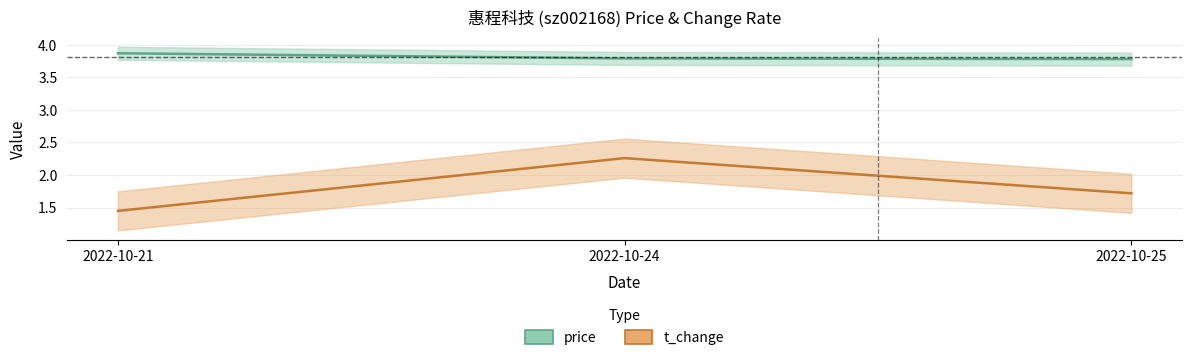

Is the value of price at 2022-10-21 greater than the value of t_change at 2022-10-25?

Yes